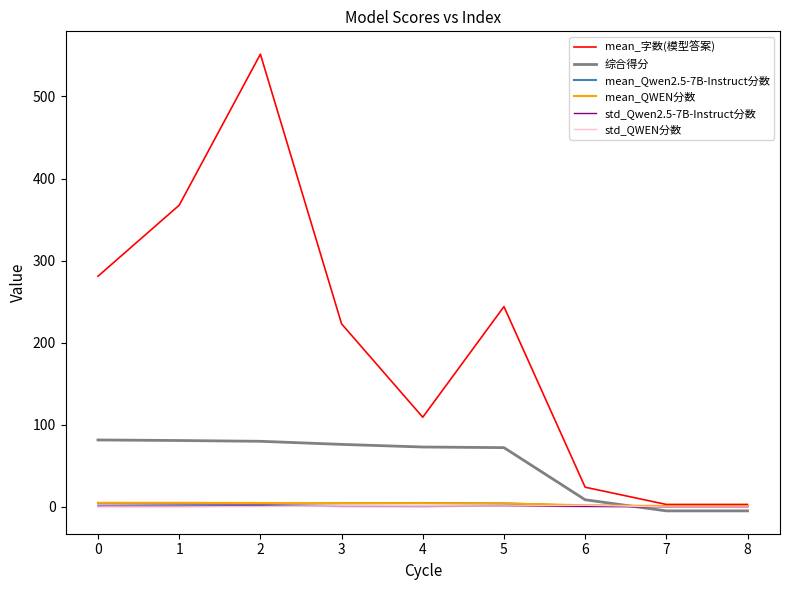

What value does the mean_QWEN分数 series have at 7?

1.0